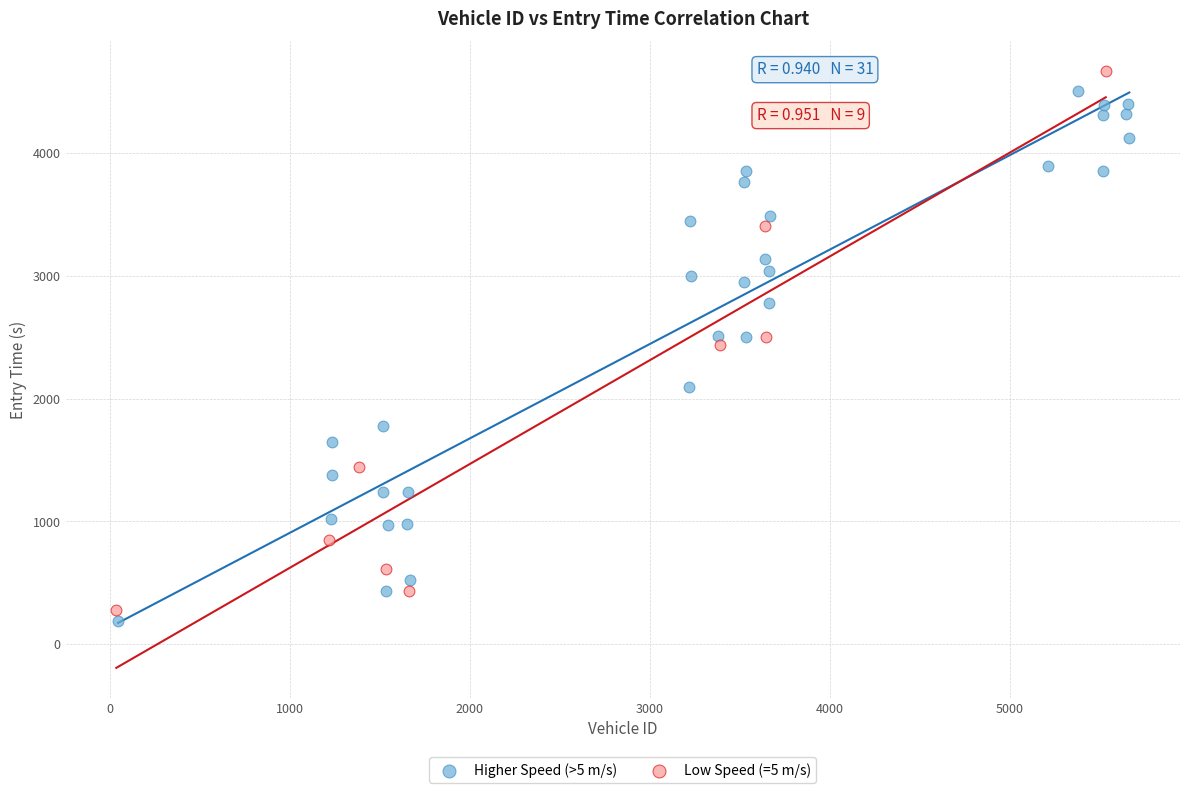

What are all the series names shown in the legend?

Higher Speed (>5 m/s), Low Speed (=5 m/s)